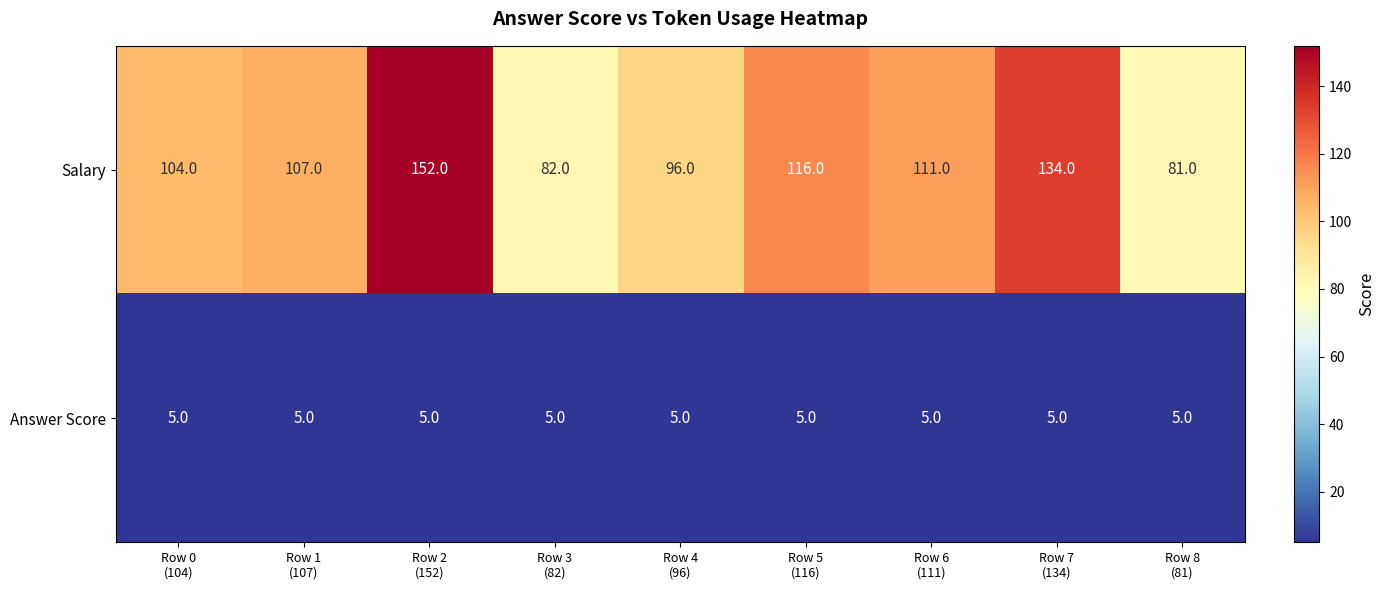

List the series in order of their overall mean, lowest first.

Answer Score, Salary